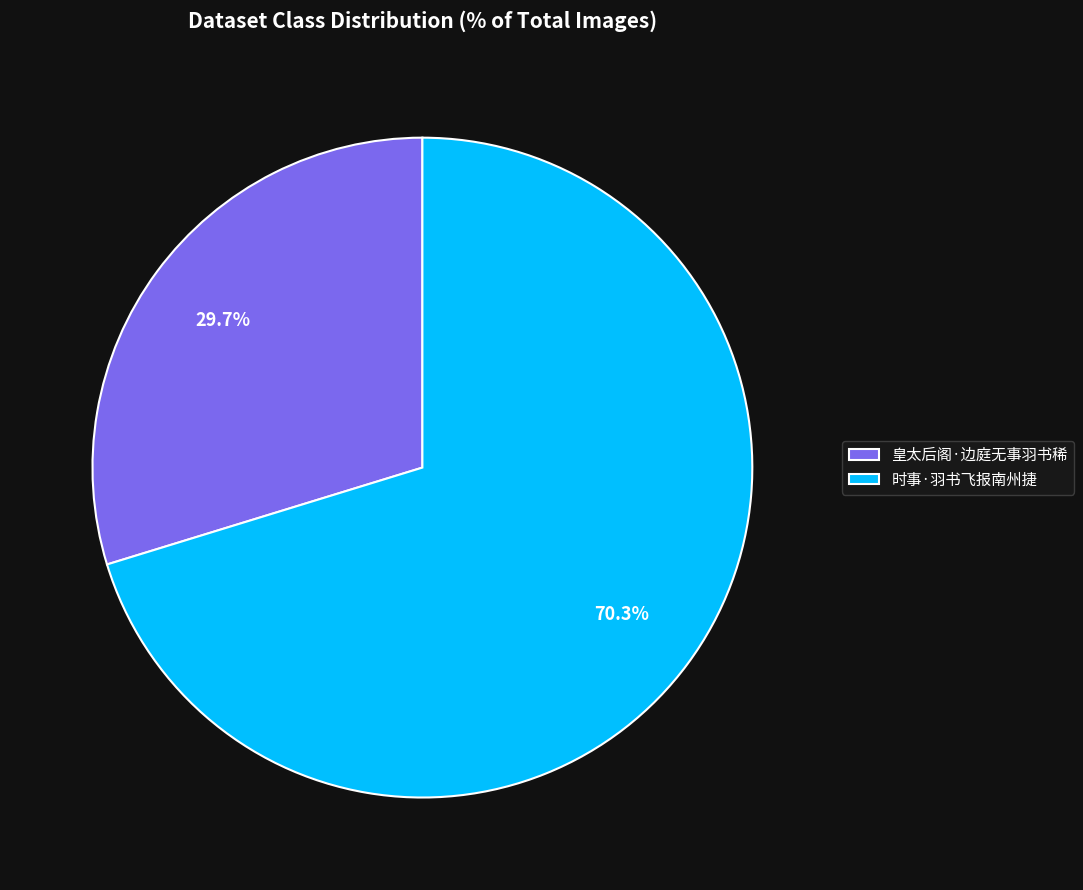

Between 时事·羽书飞报南州捷 and 皇太后阁·边庭无事羽书稀, which is larger?

时事·羽书飞报南州捷